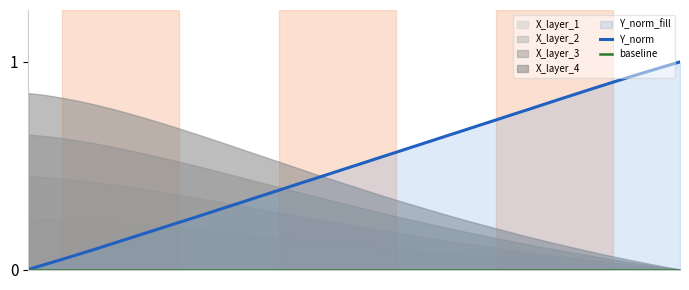

True or false: baseline has more than 0 points higher than both neighbors.

False